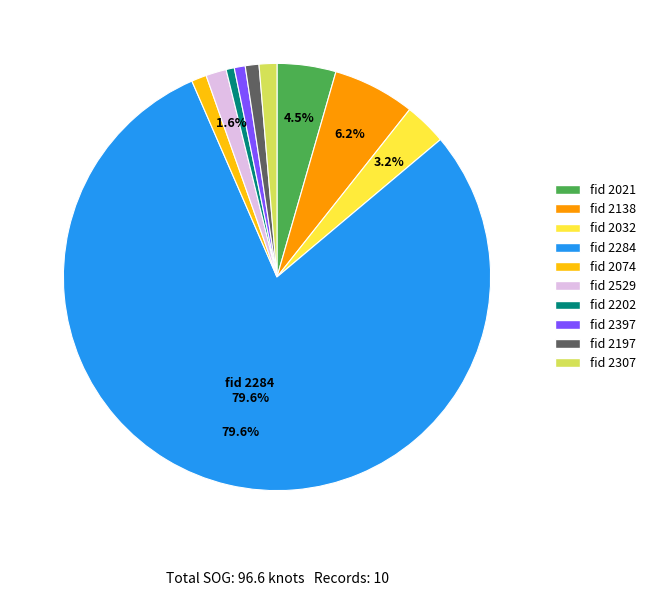

Is there any slice that represents more than half of the pie?

Yes